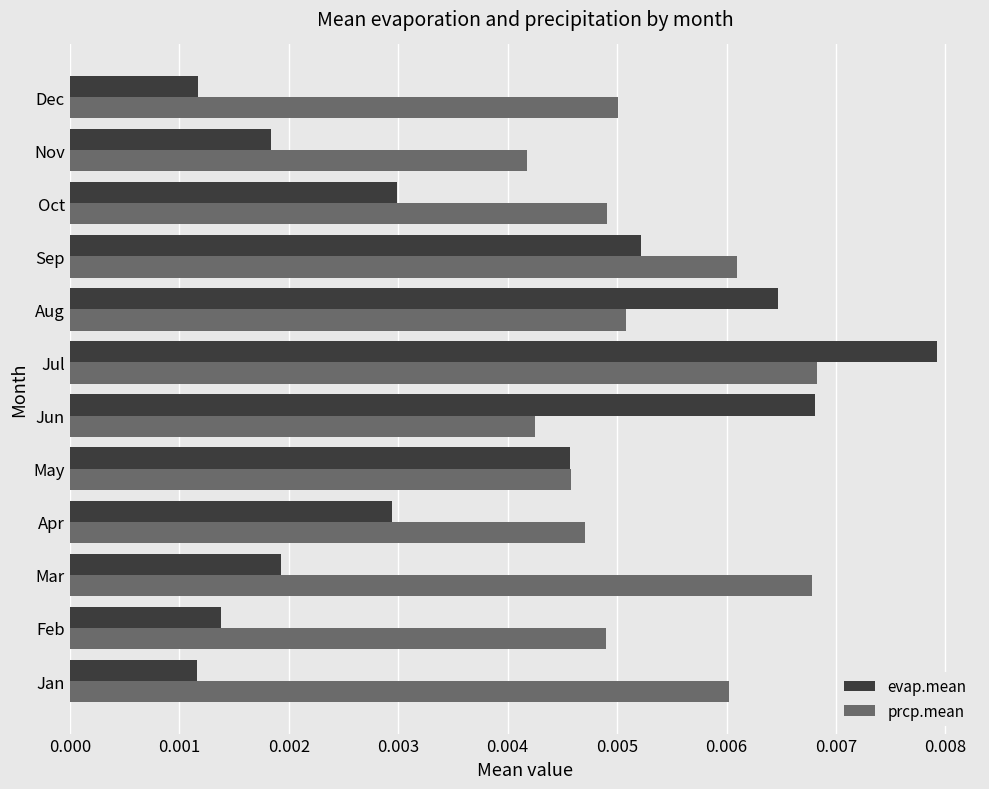

At how many categories does at least one series exceed 0?

12